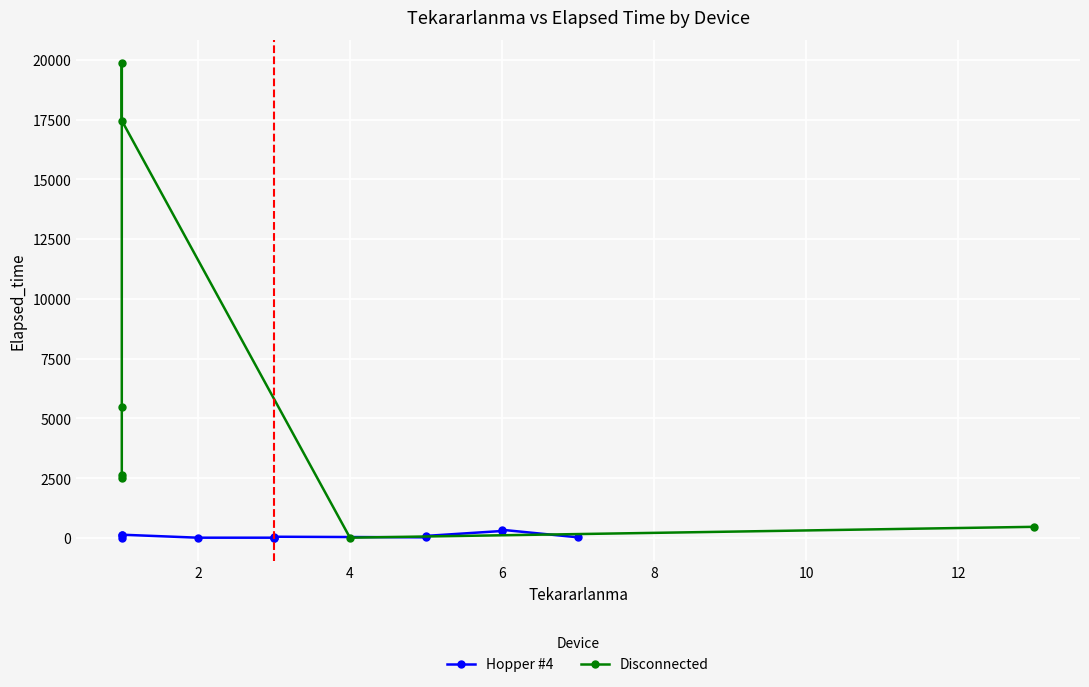

What is the average value?

6911